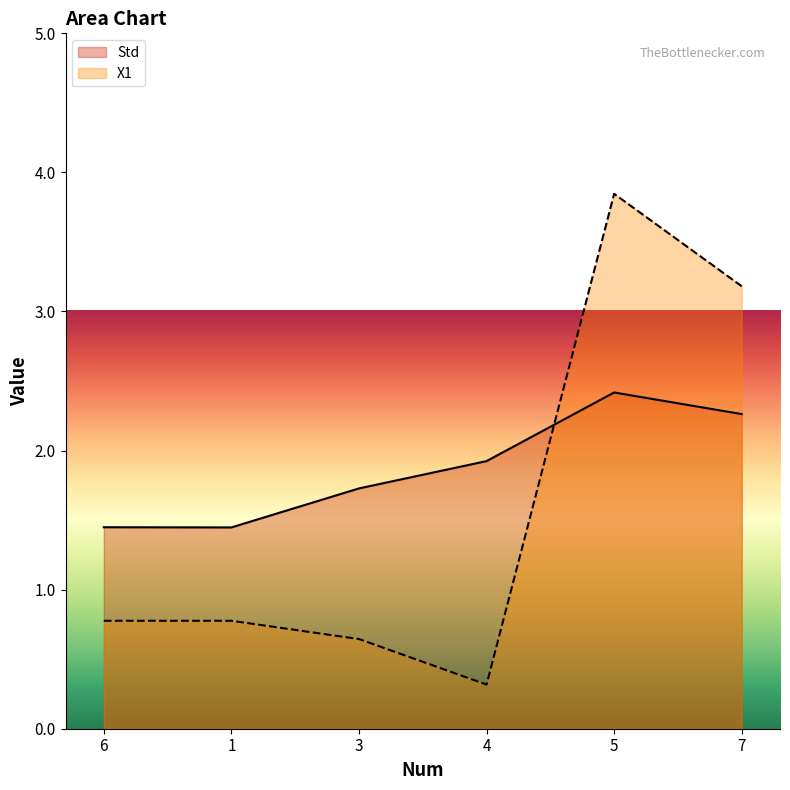

What is the difference between the Std values at 5 and 1?

1.0